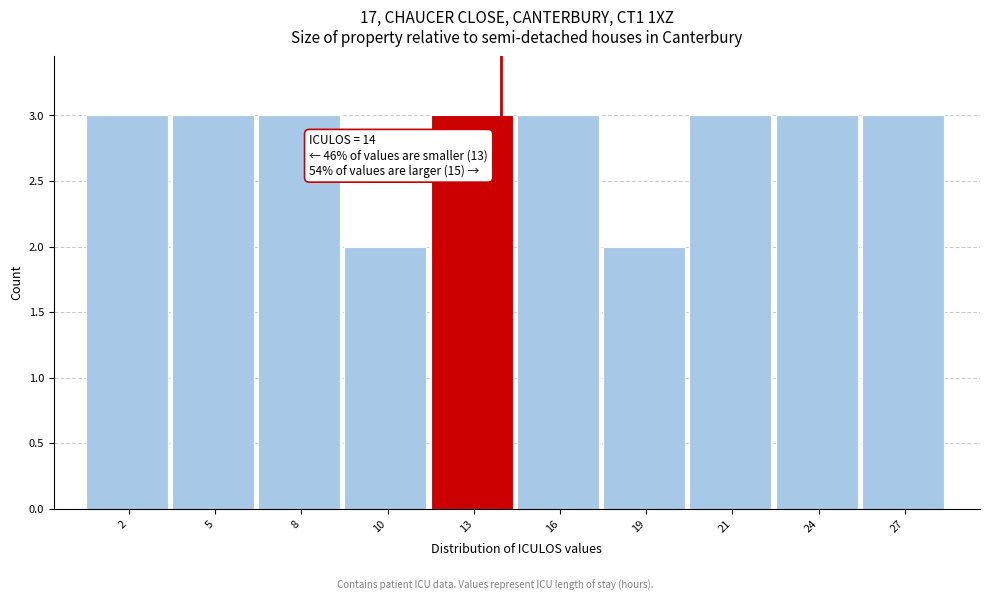

Reading left to right, transcribe all the data shown in this chart.

2=3	5=3	8=3	10=2	13=3	16=3	19=2	21=3	24=3	27=3